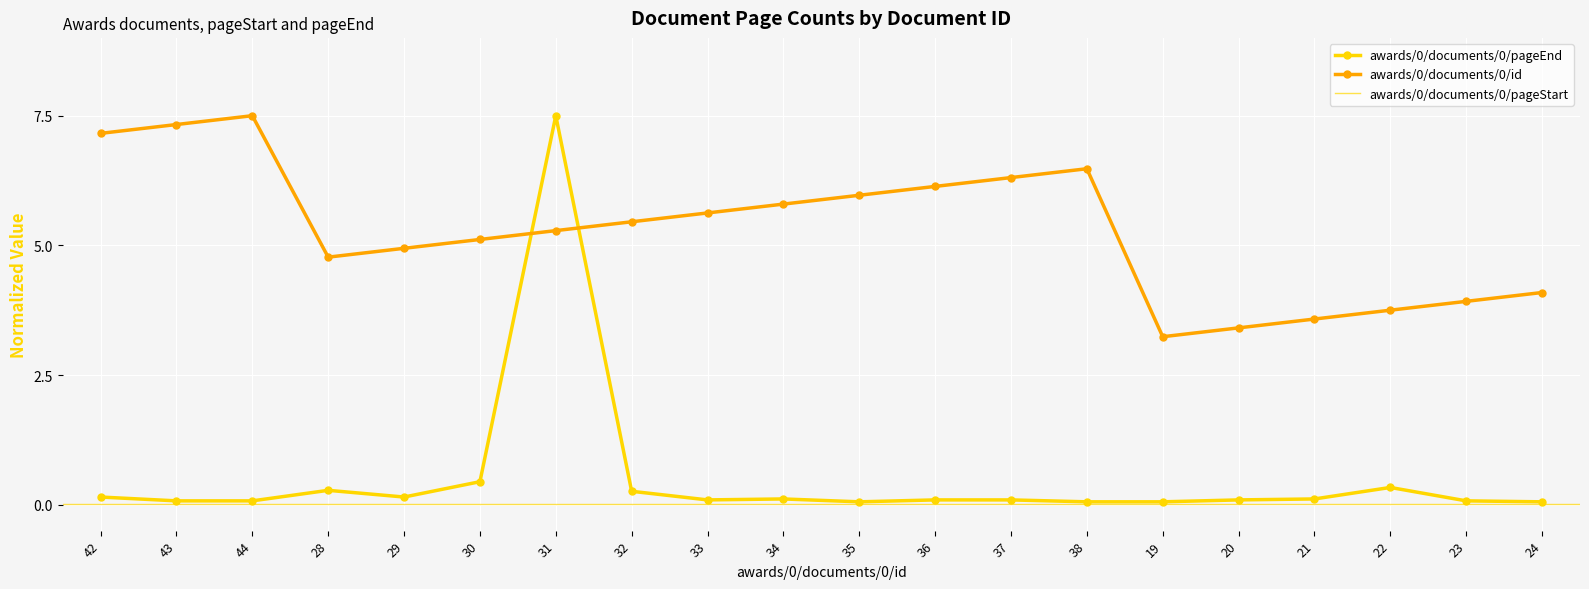

What is the highest value of the awards/0/documents/0/pageEnd series?

7.5